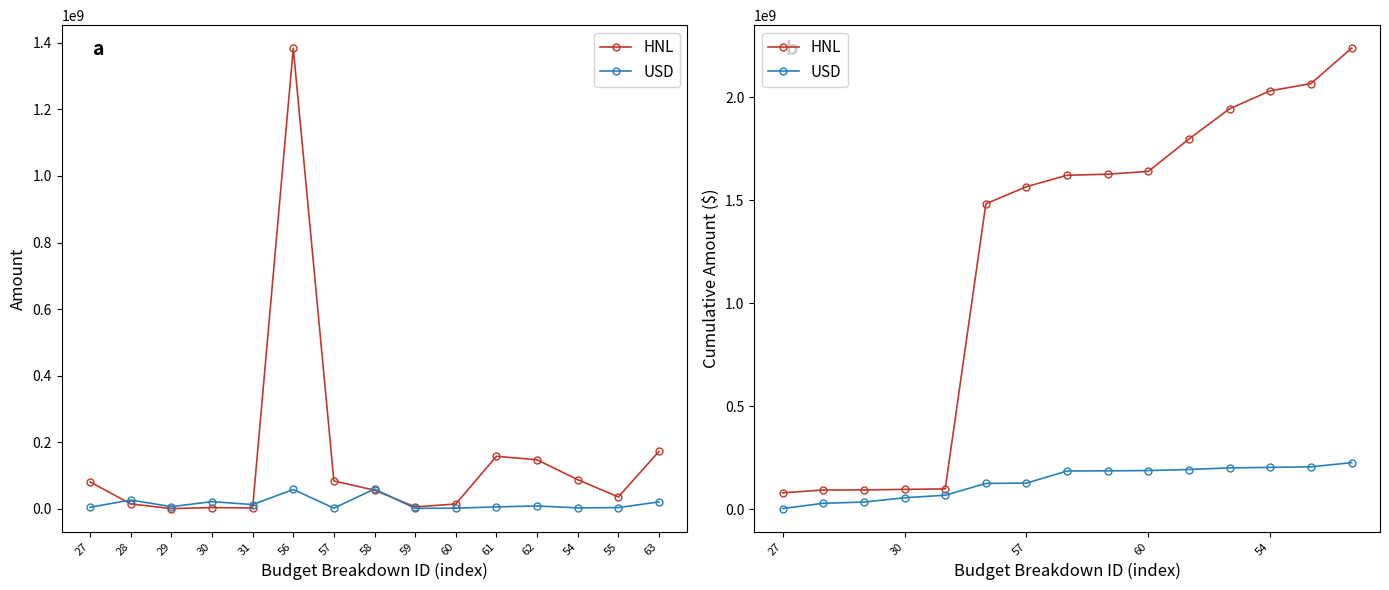

Which has a higher value, 63 or 60?

63